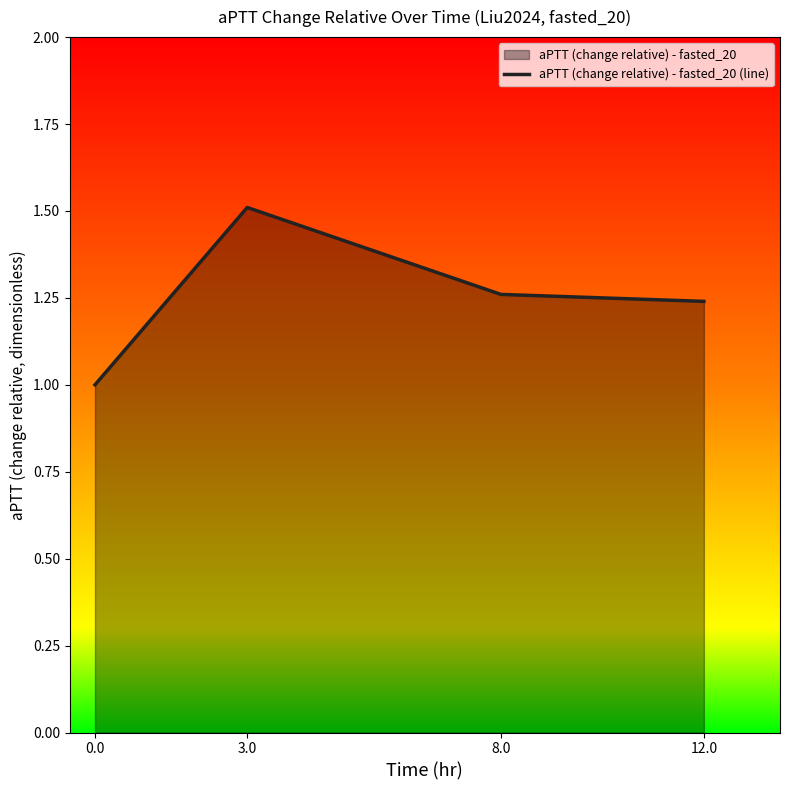

What is the ratio of the value at 3.0 to the value at 8.0?

1.2